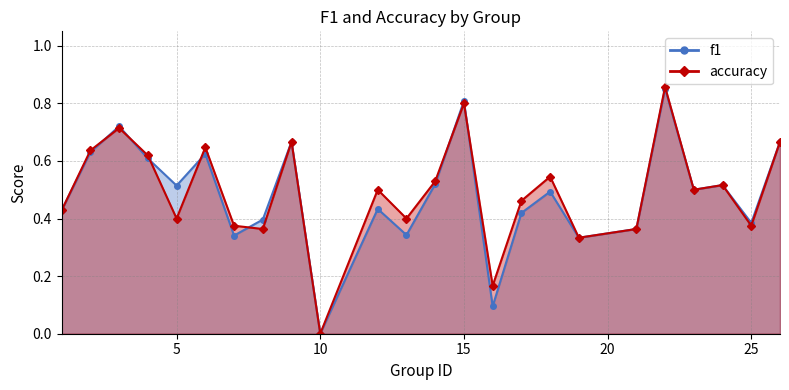

True or false: f1 and accuracy intersect in this chart.

True